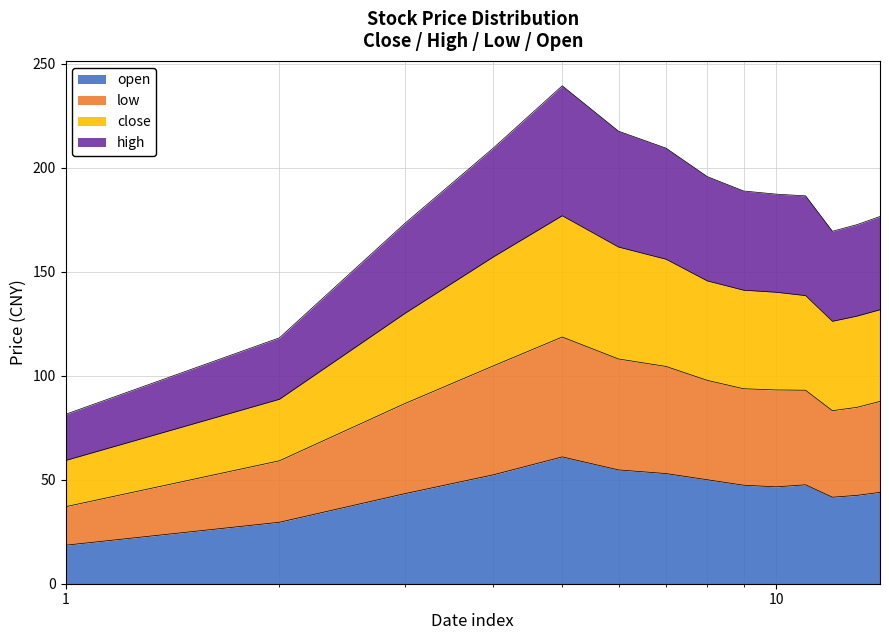

What is the minimum value for open?

18.5